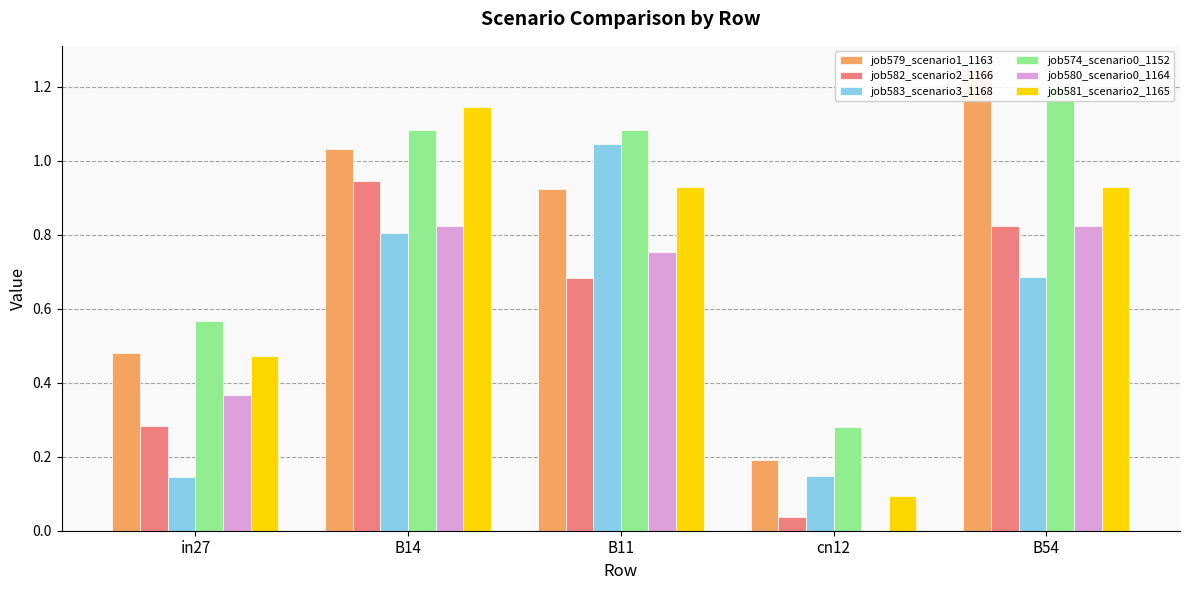

What is the label of the 2nd bar from the right?

cn12